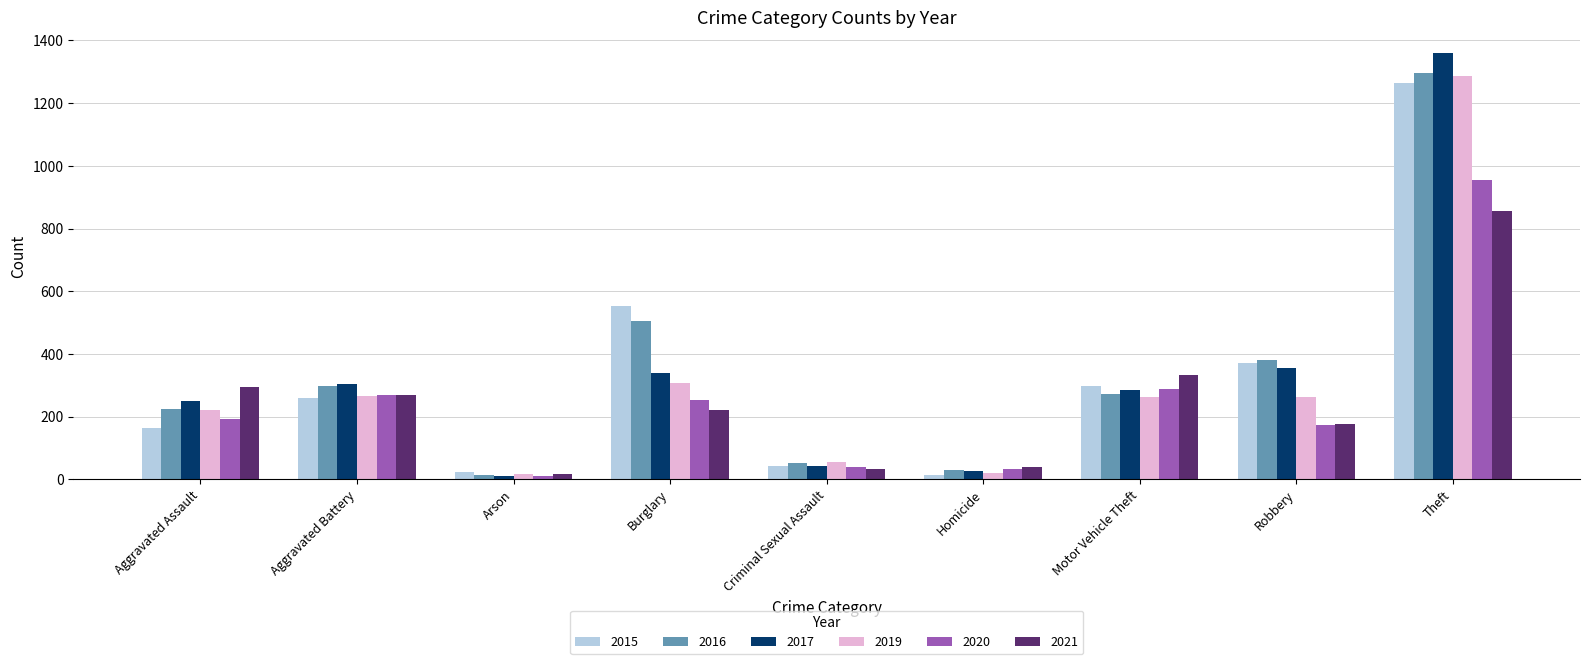

What is the highest value of the 2016 series?

1297